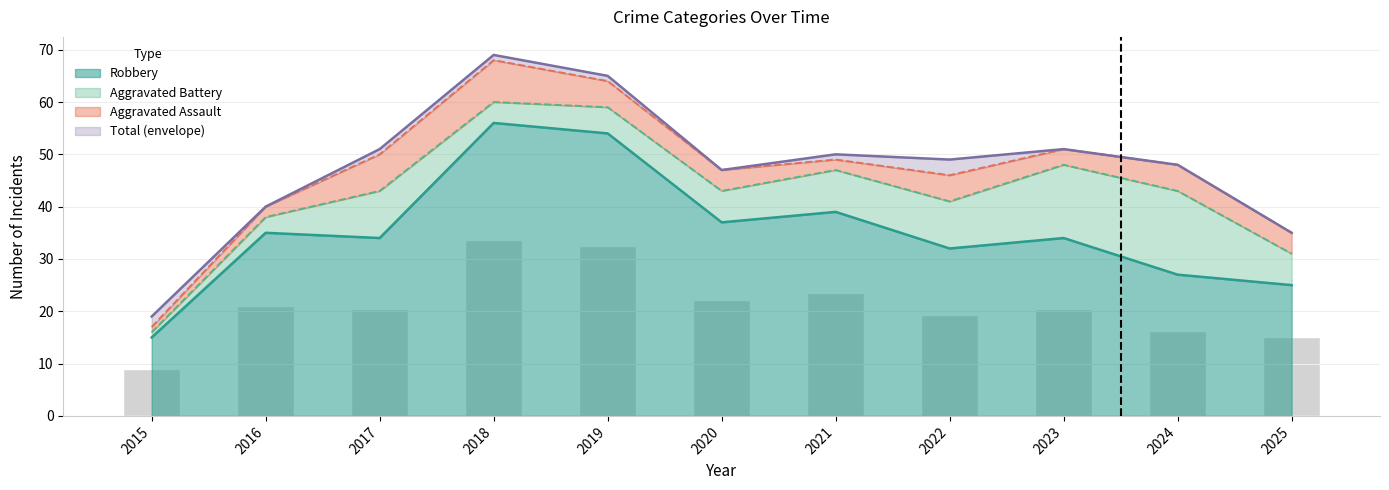

What is the total value across all series at 2019?

119